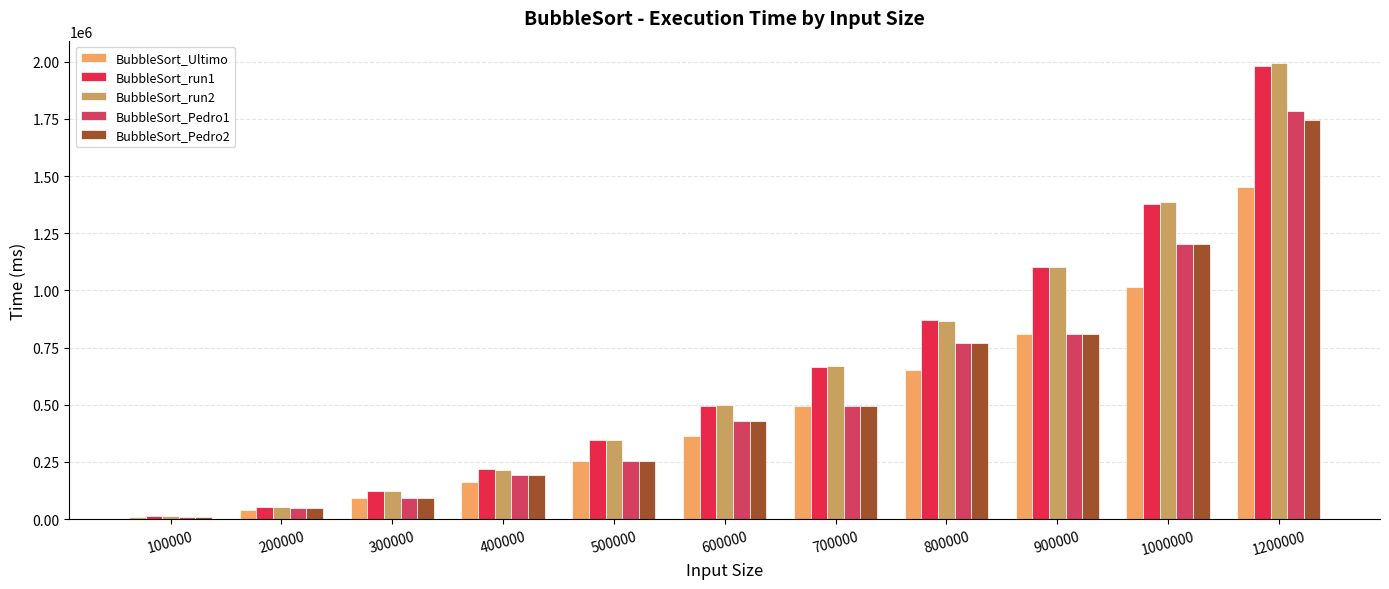

What is the sum of the BubbleSort_Pedro1 values at 700000 and 300000?

583787